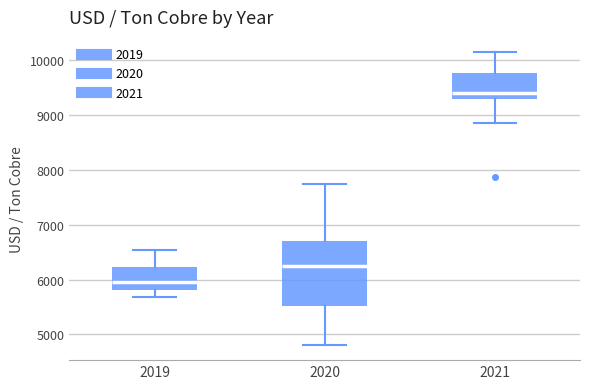

Where is the lower edge of the box at x = 2019 on the y-axis? The values are not printed on the chart, so give them approximately, as read against the axis.

5800